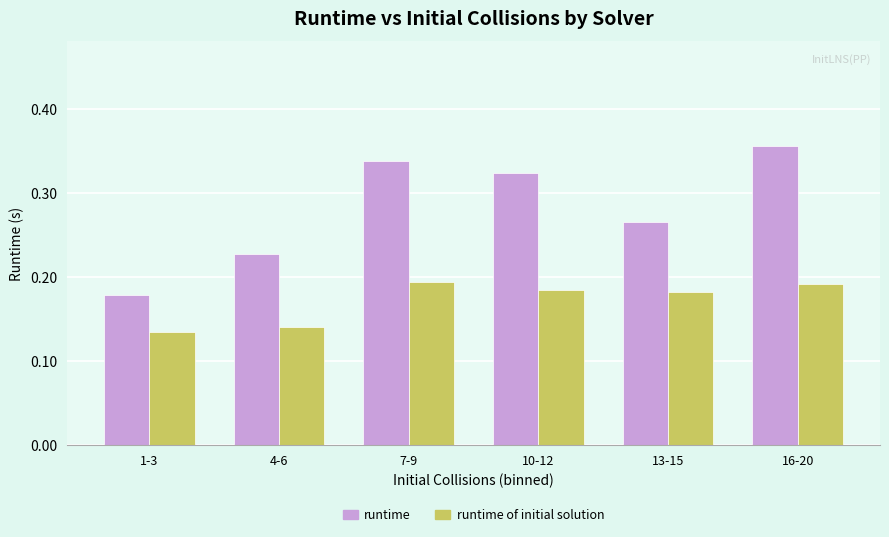

Which series changed the most between 1-3 and 4-6?

runtime